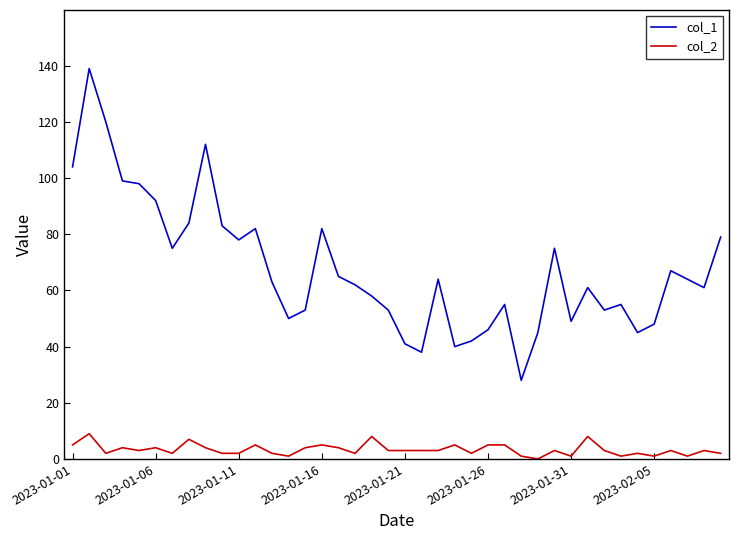

Which series has the largest range (max minus min)?

col_1